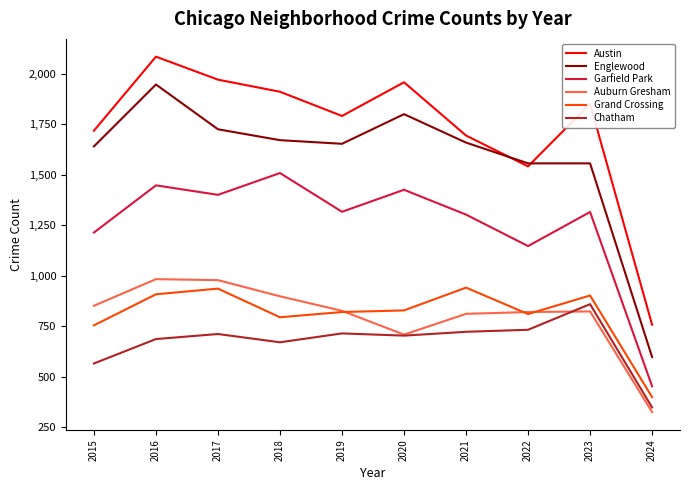

How many series are shown in this chart?

6